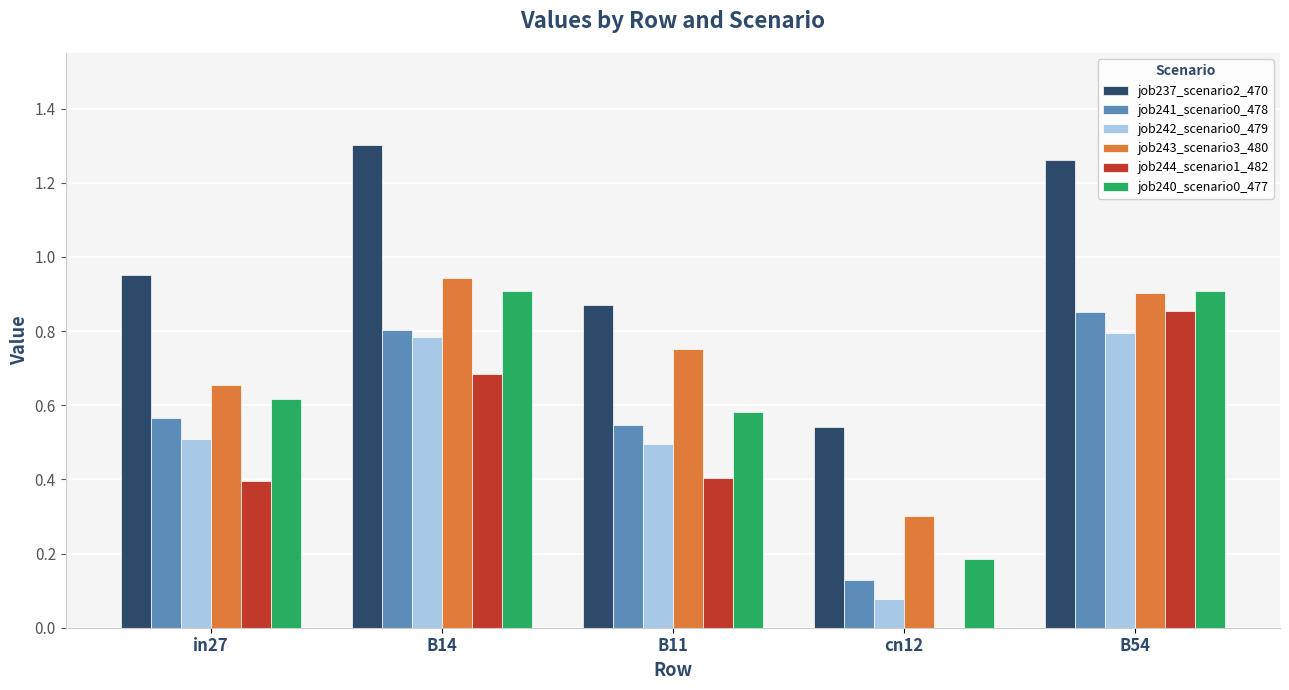

What is the sum of all job243_scenario3_480 values?

3.6